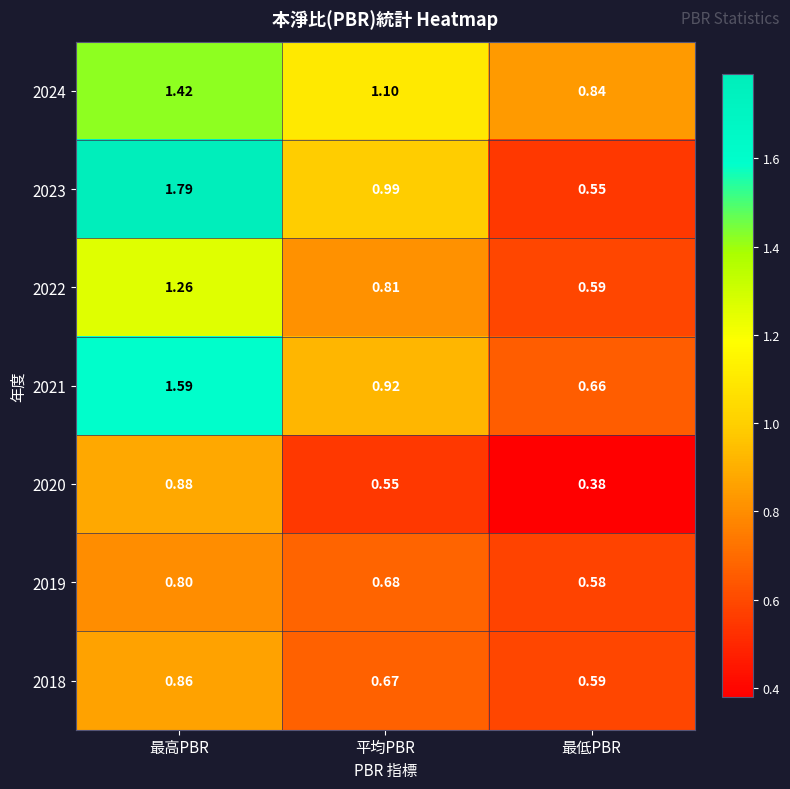

Rank the categories by 2020 value from lowest to highest.

最低PBR, 平均PBR, 最高PBR